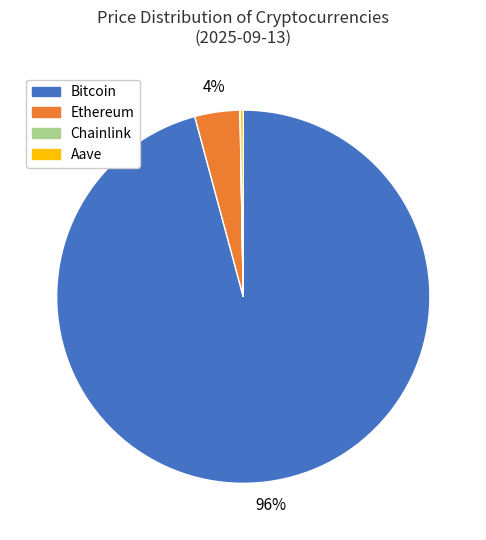

Which category has the biggest portion of the pie?

Bitcoin